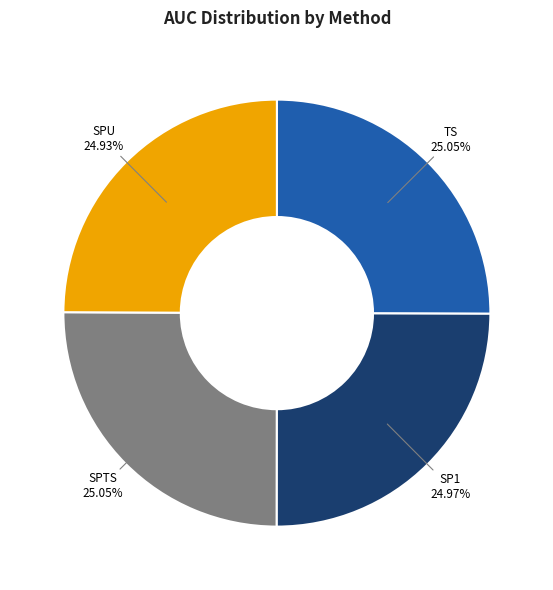

Does any single category account for the majority?

No